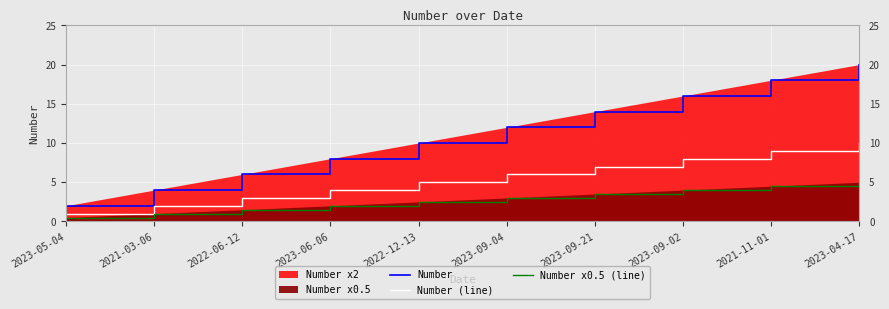

What is the greatest value displayed?

20.0